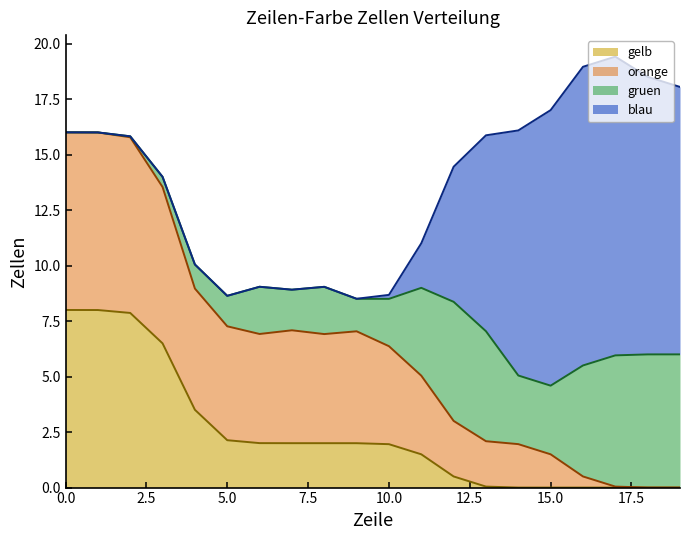

What is the highest value of the gelb series?

8.0